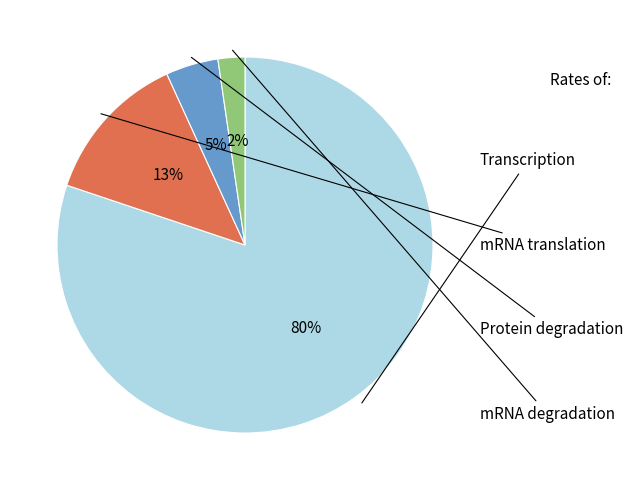

To the nearest percent, what is the average slice percentage?

25%